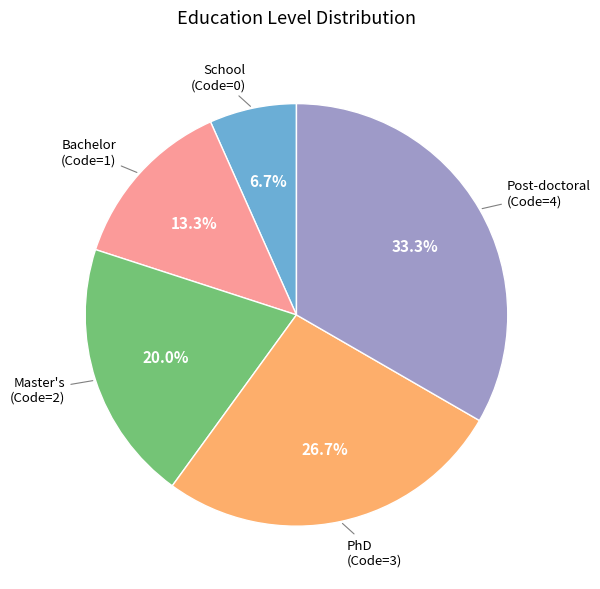

Is there a majority slice in this chart?

No